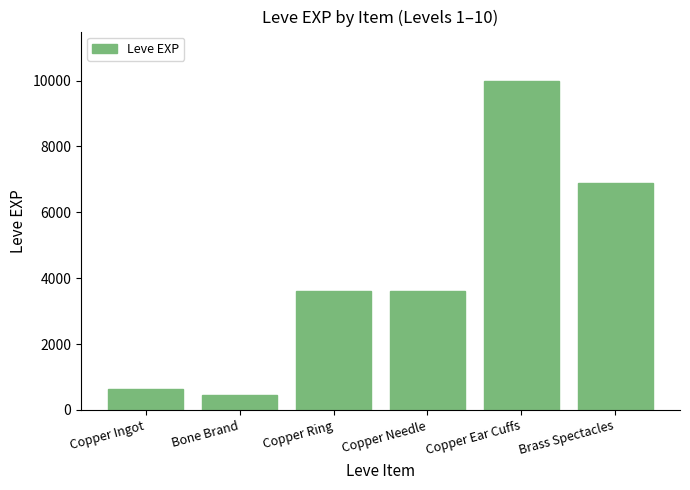

Between Bone Brand and Brass Spectacles, which is larger?

Brass Spectacles